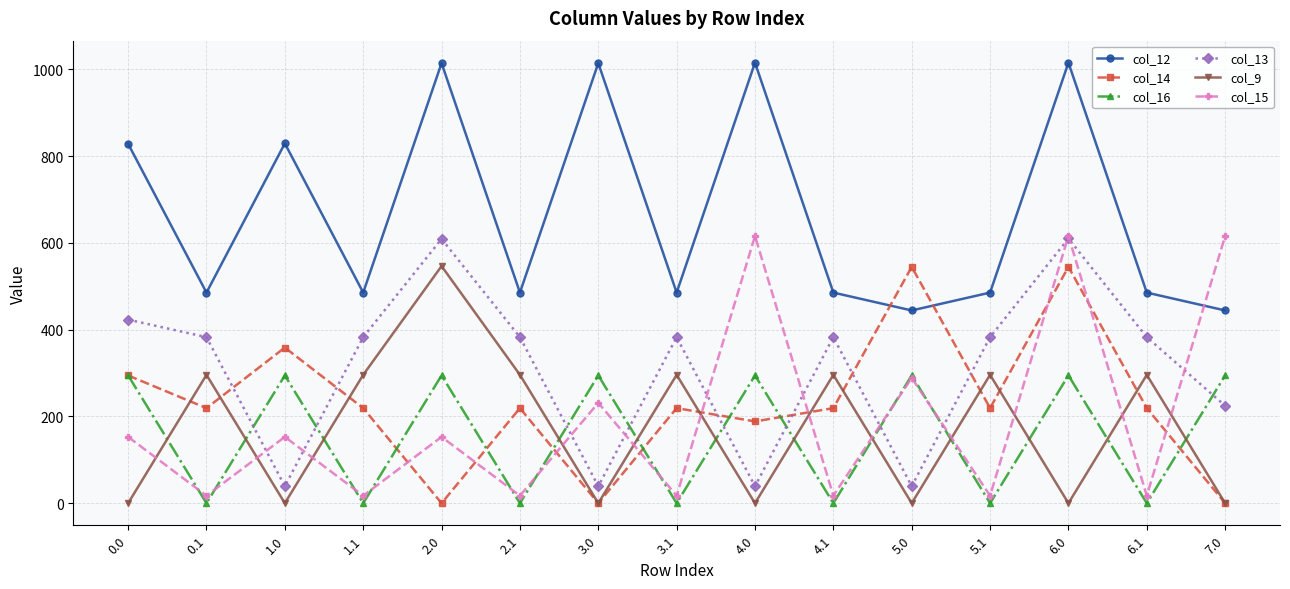

The value of col_12 at 6.1 is 128.4. True or false?

False